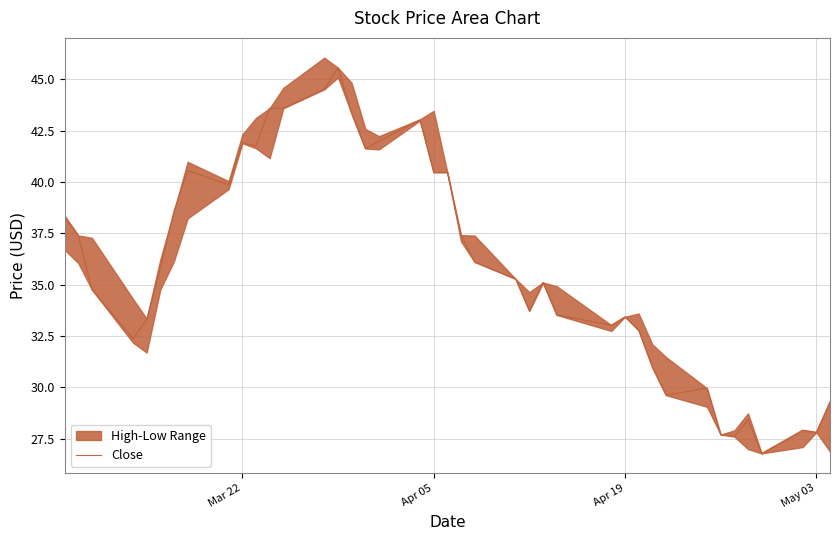

What is the highest value of the Close series?

45.6